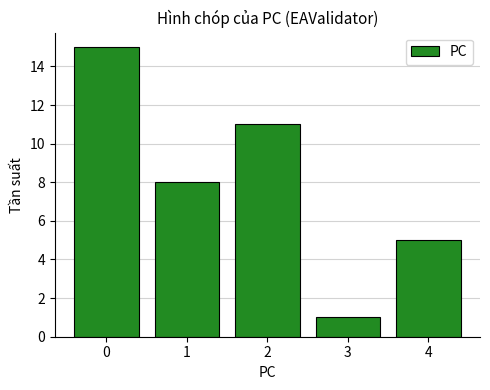

How many values are between 5 and 11?

3